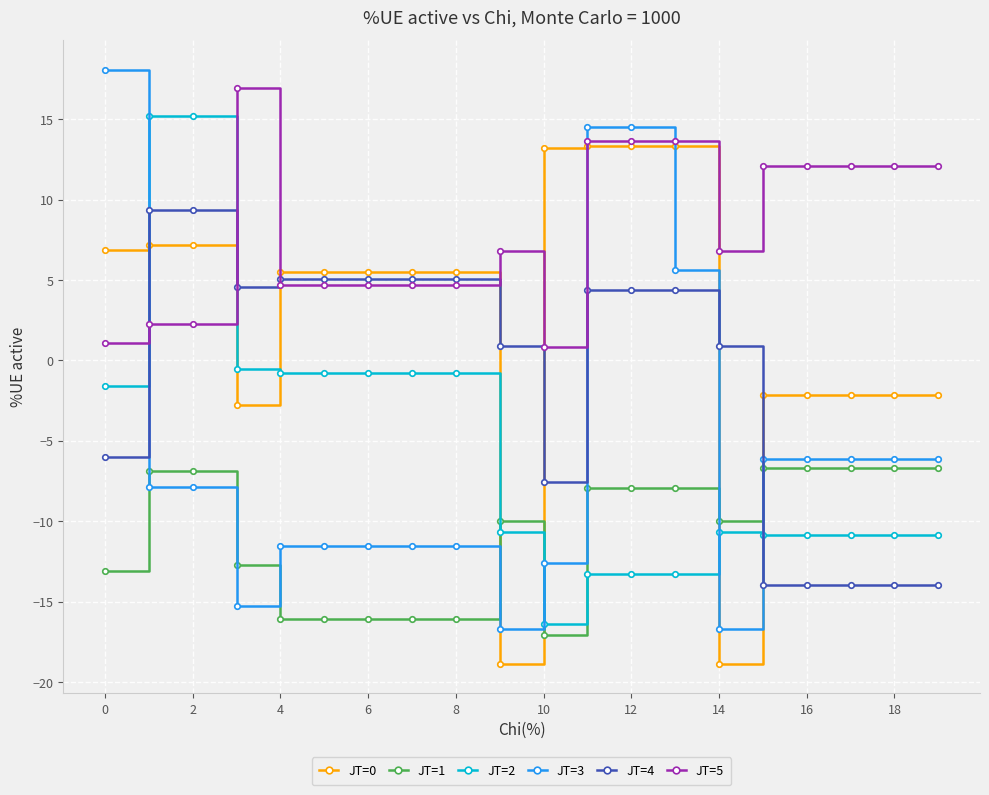

What is the value of the JT=1 point at the 20th from the left?

-6.7